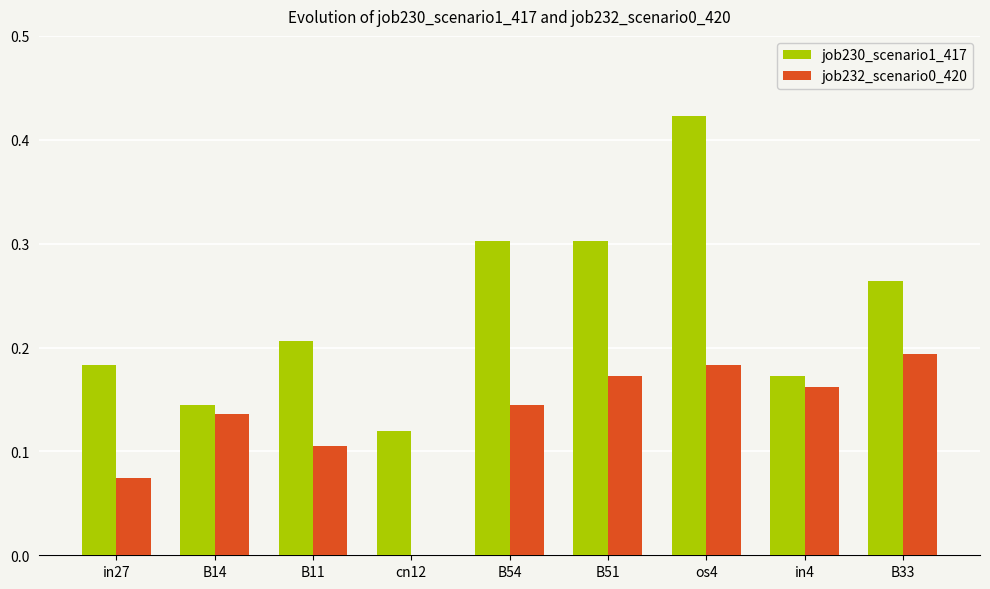

Is it true that job232_scenario0_420 equals 0.0 at cn12?

True